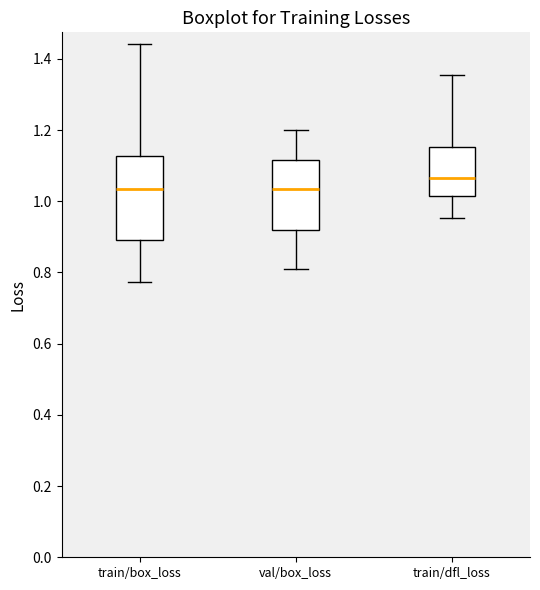

Where does the median line of the box for val/box_loss sit on the y-axis? The values are not printed on the chart, so give them approximately, as read against the axis.

1.04